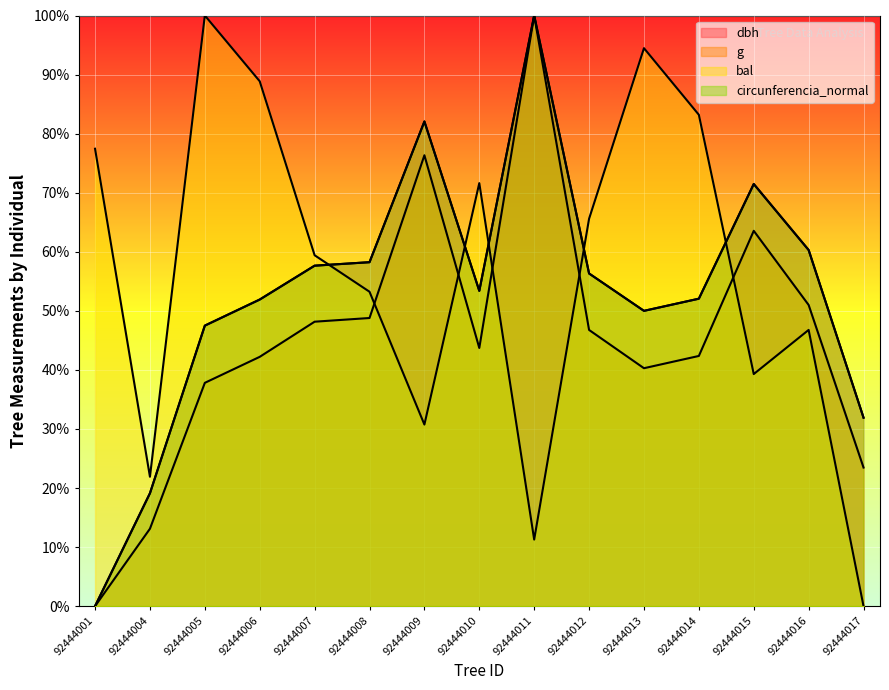

Rank the series at 92444005 from lowest to highest value.

g, circunferencia_normal, dbh, bal